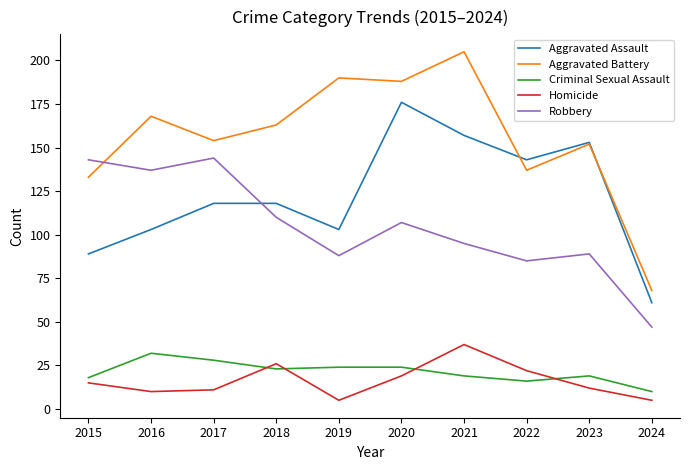

Where is Robbery nearest to the value 95?

2021